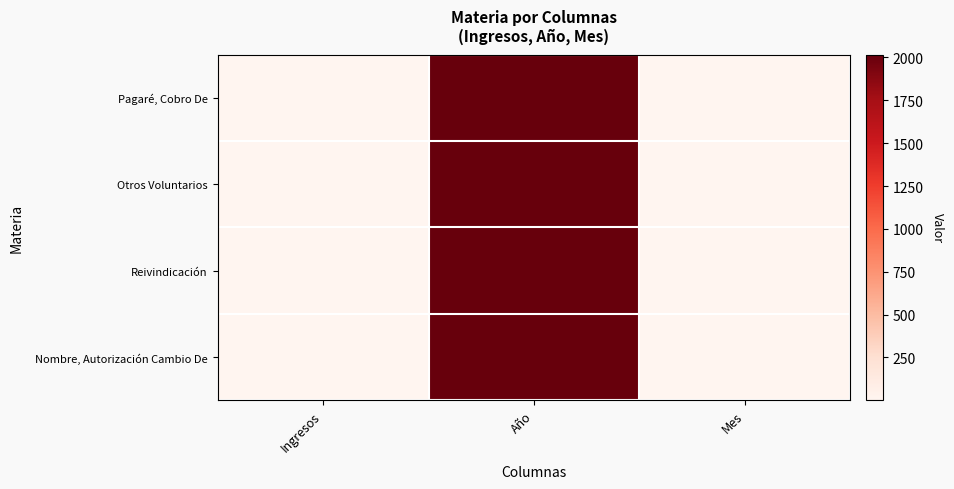

List the series in order of their peak value, highest first.

Pagaré, Cobro De, Otros Voluntarios, Reivindicación, Nombre, Autorización Cambio De